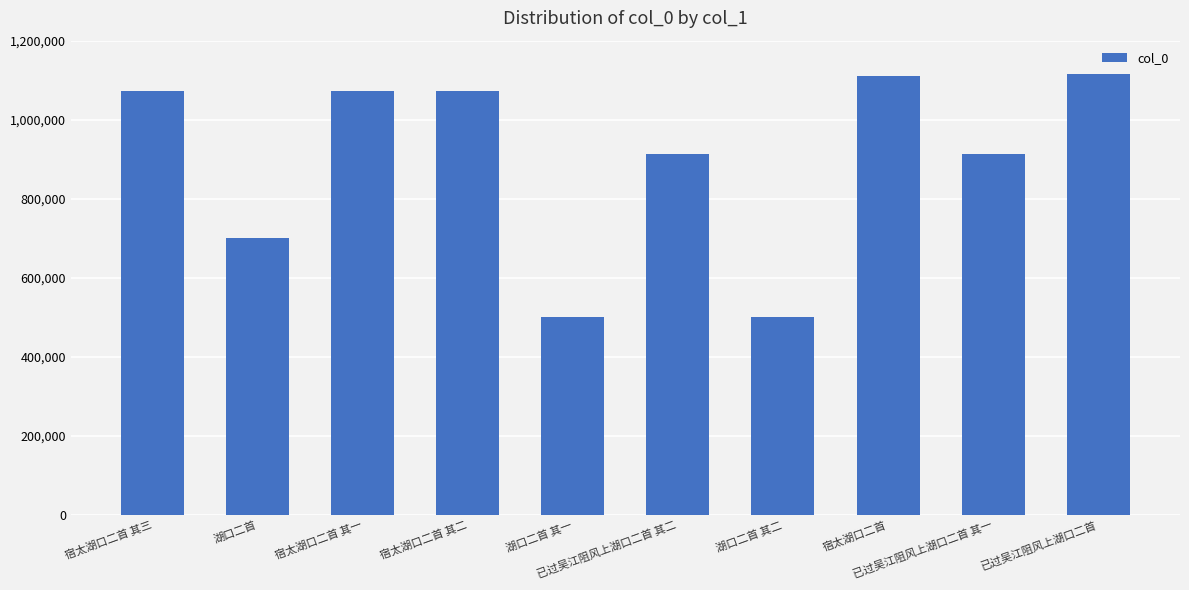

What is the maximum value shown in the chart?

1115472